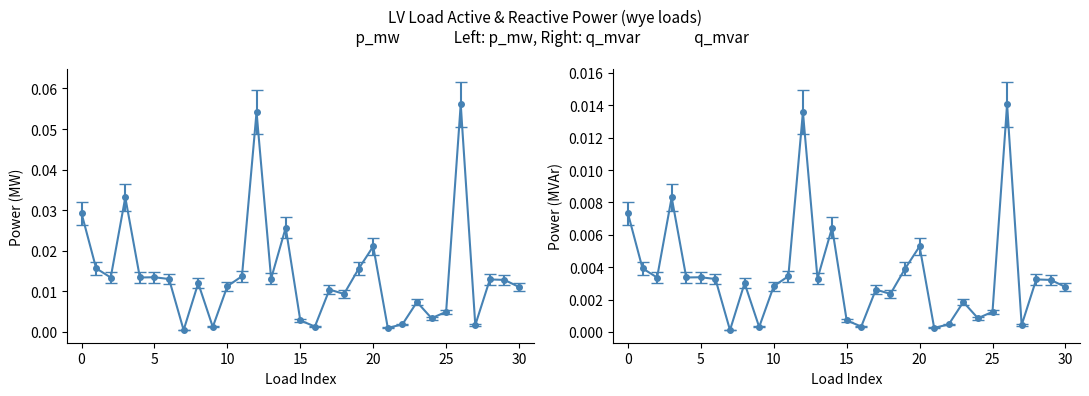

Where is p_mw nearest to the value 0?

7